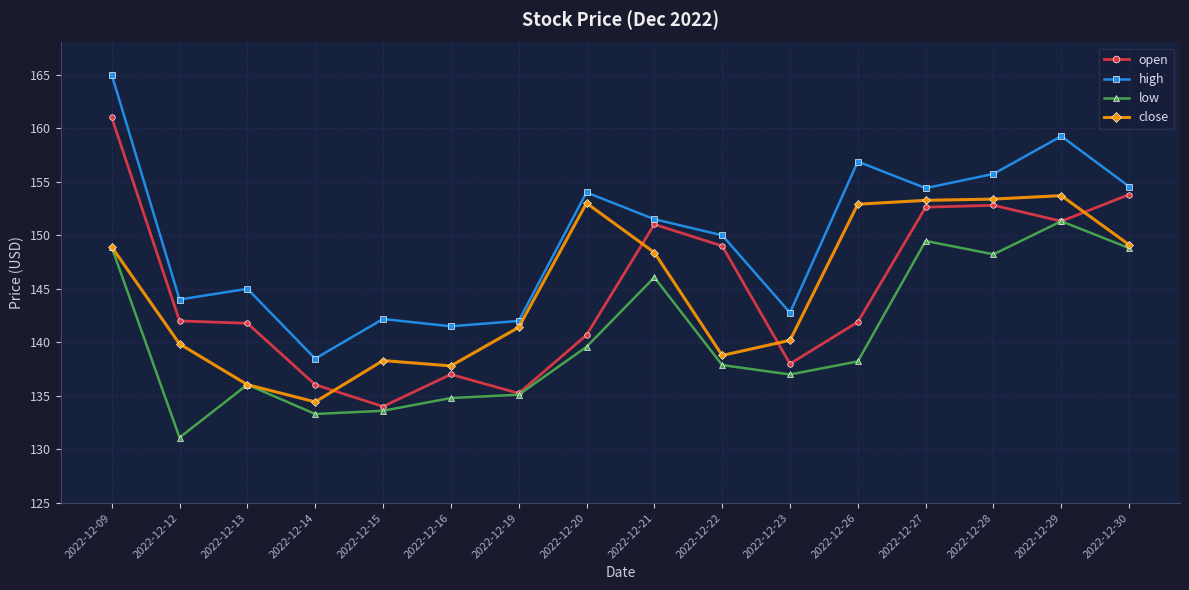

What is the value of the open point at the 10th from the left?

149.0